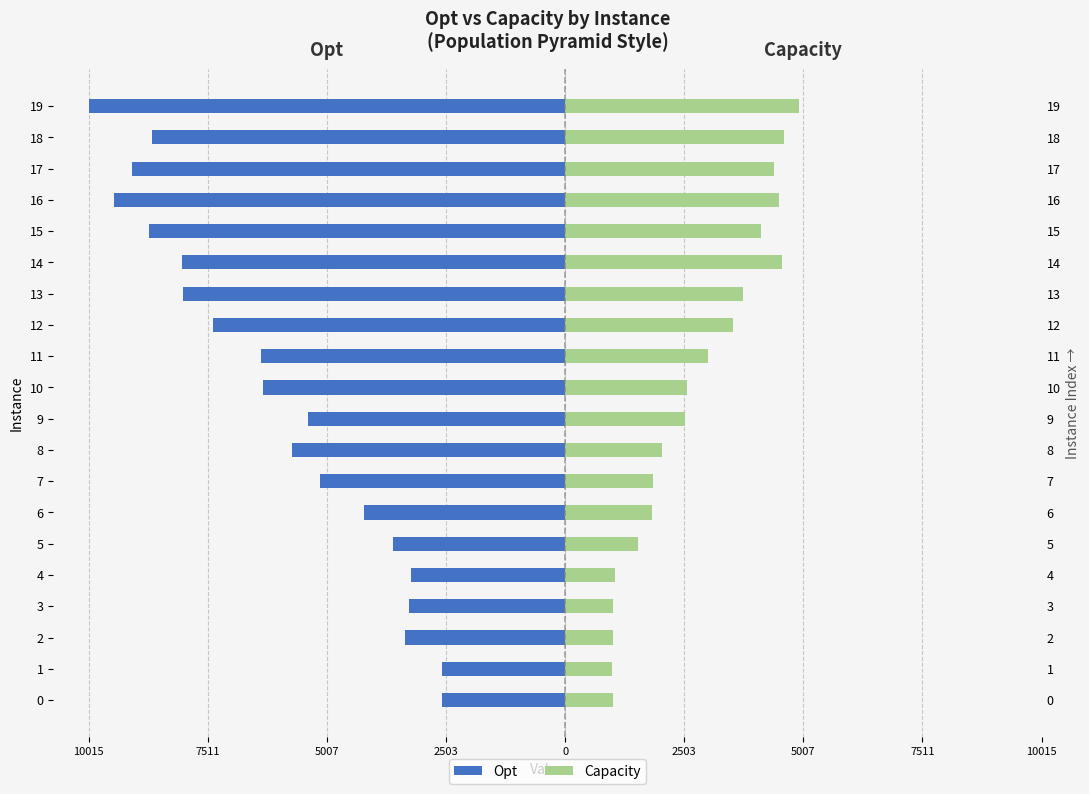

What is the label of the 13th bar from the left?

12